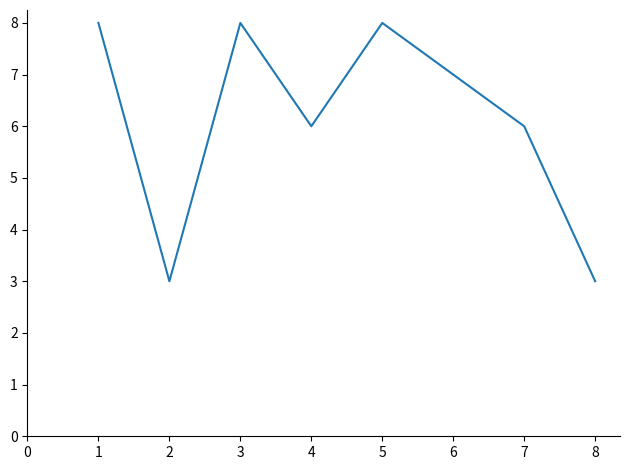

How many lines are shown in the chart?

1